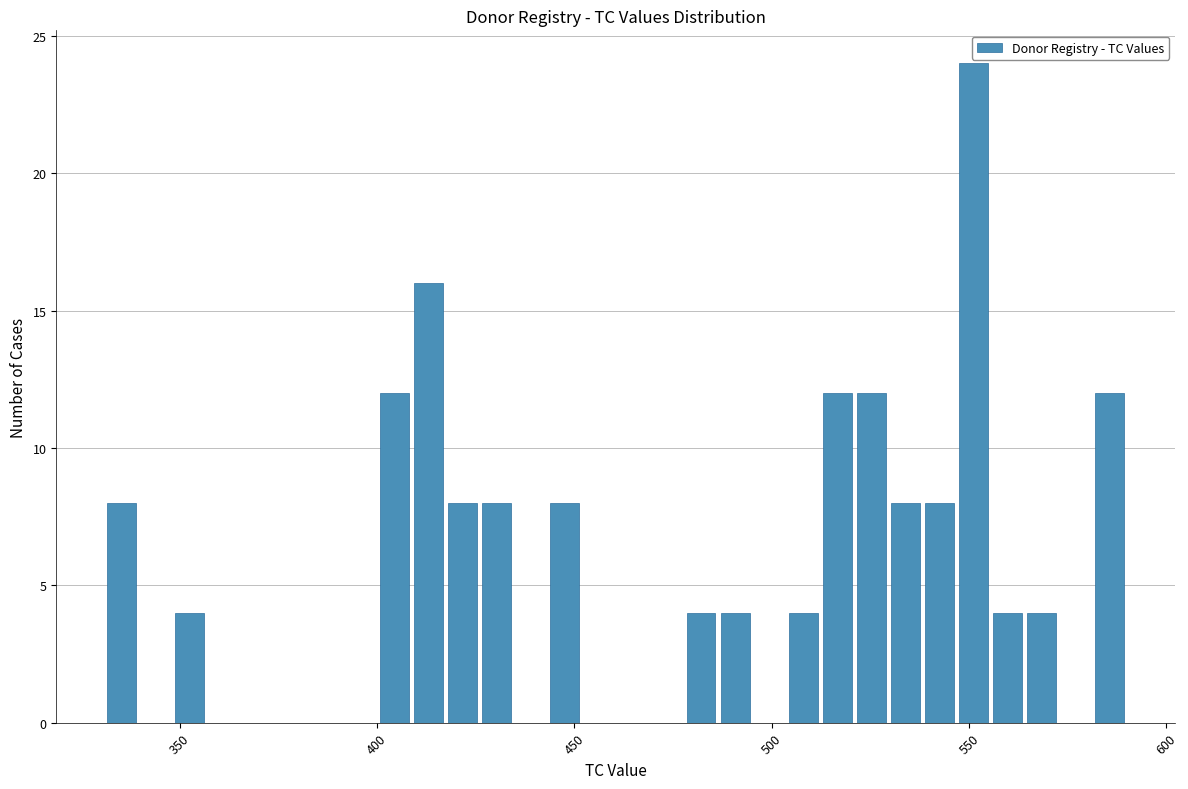

Read against the x-axis, roughly where is the centre of the tallest bar?

550